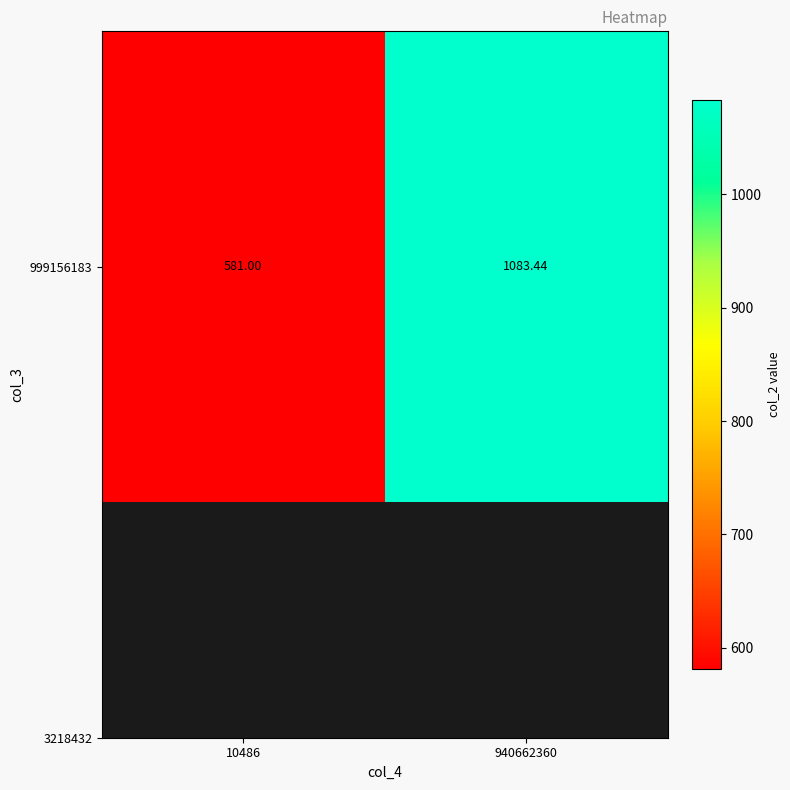

The value at 940662360 is 1083.4. True or false?

True